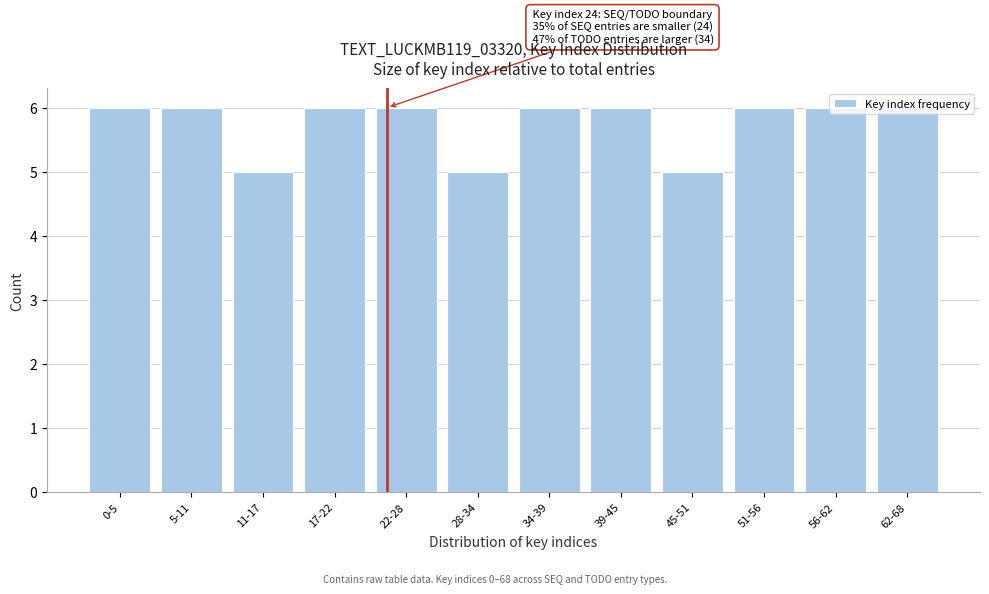

The value at 62-68 is 2. True or false?

False